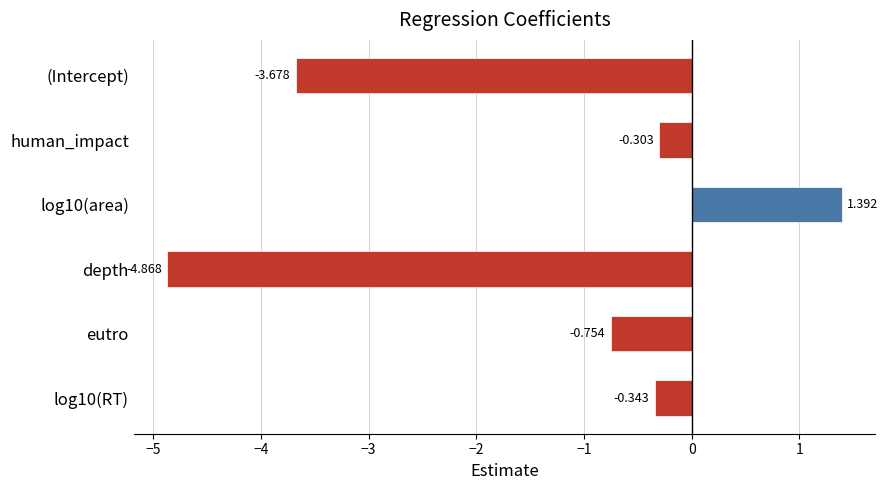

At which category does the chart reach its minimum across all series?

depth